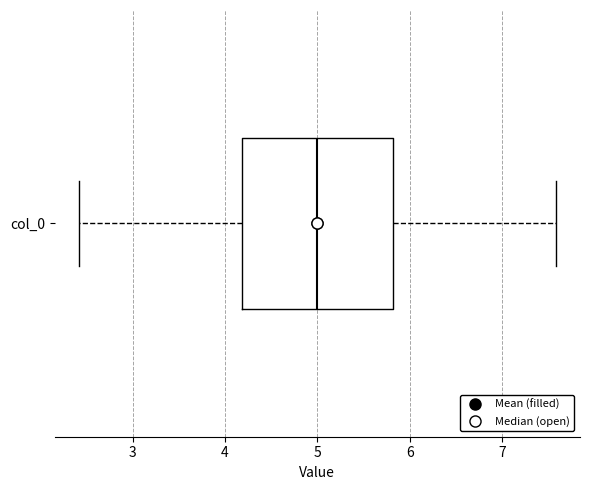

Read this box plot against the x-axis: the position of the median line, the range covered by the box, and the ends of both whiskers. The values are not printed on the chart, so give them approximately, as read against the axis.

median 5.0, box 4.2 to 5.8, whiskers 2.4 to 7.6